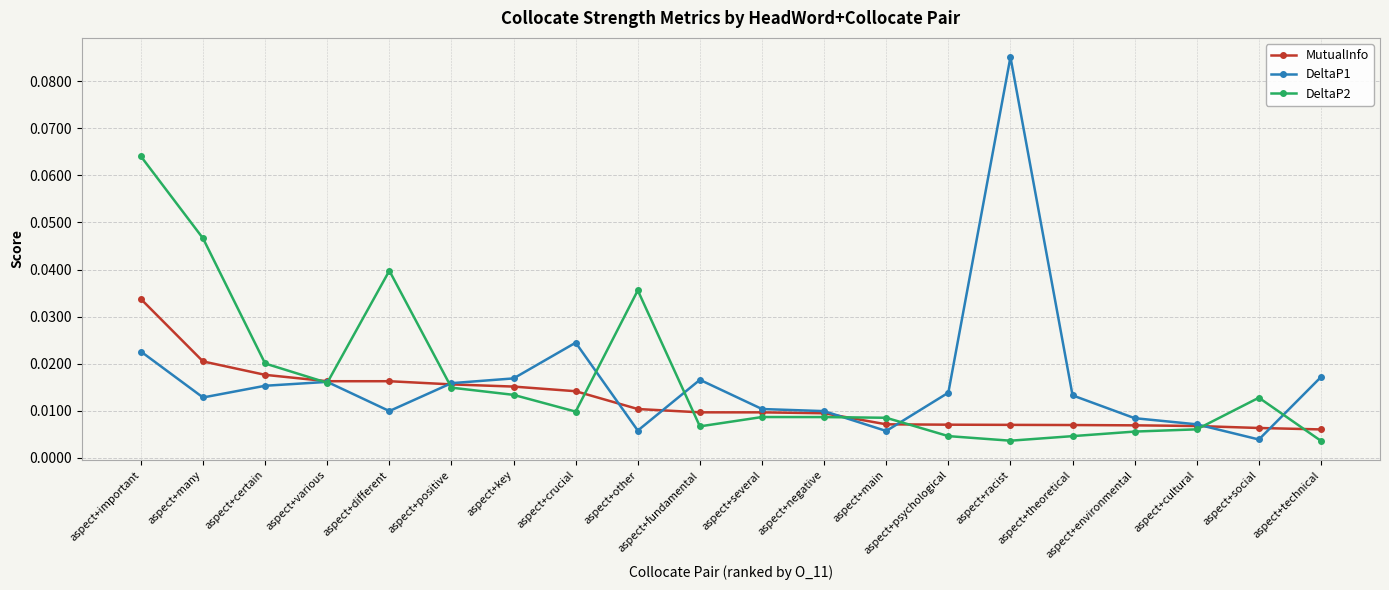

Which category has the highest value across all series?

aspect+racist